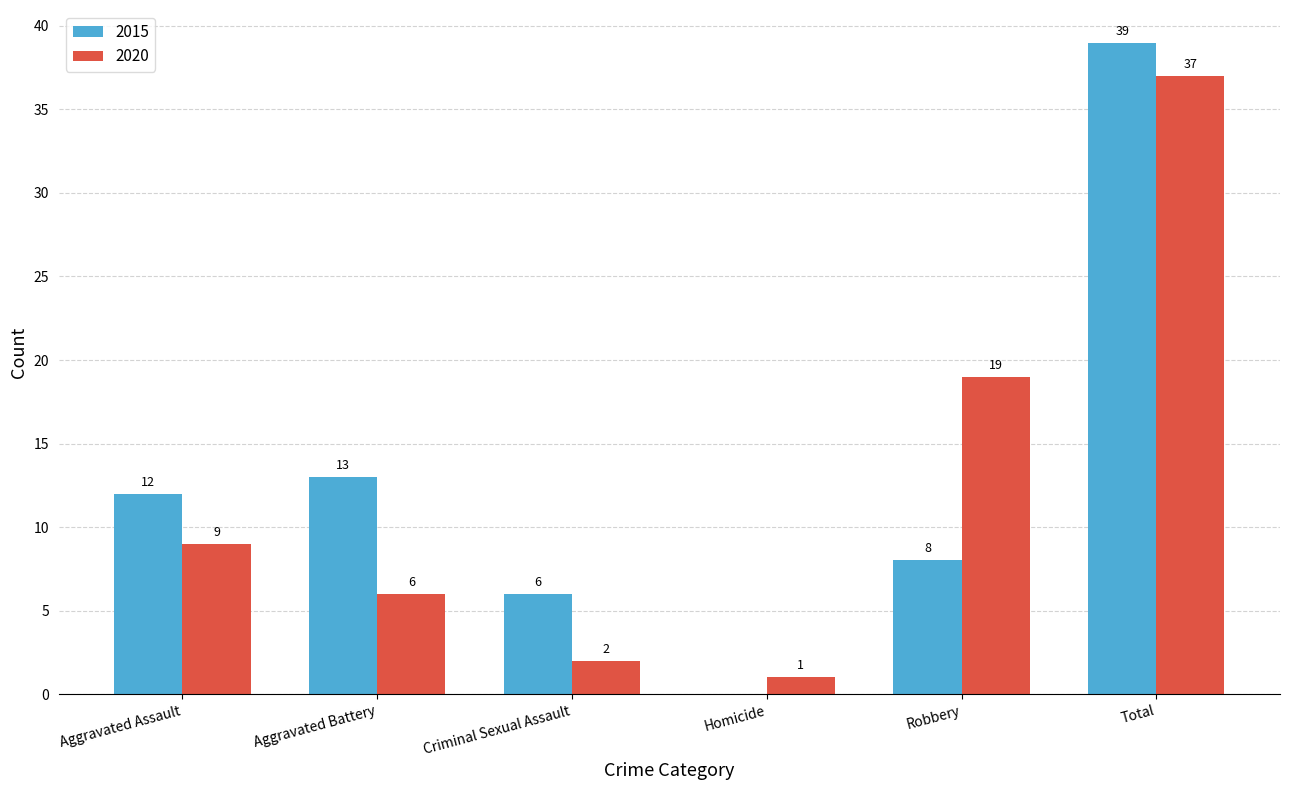

What is the sum of all 2015 values?

78